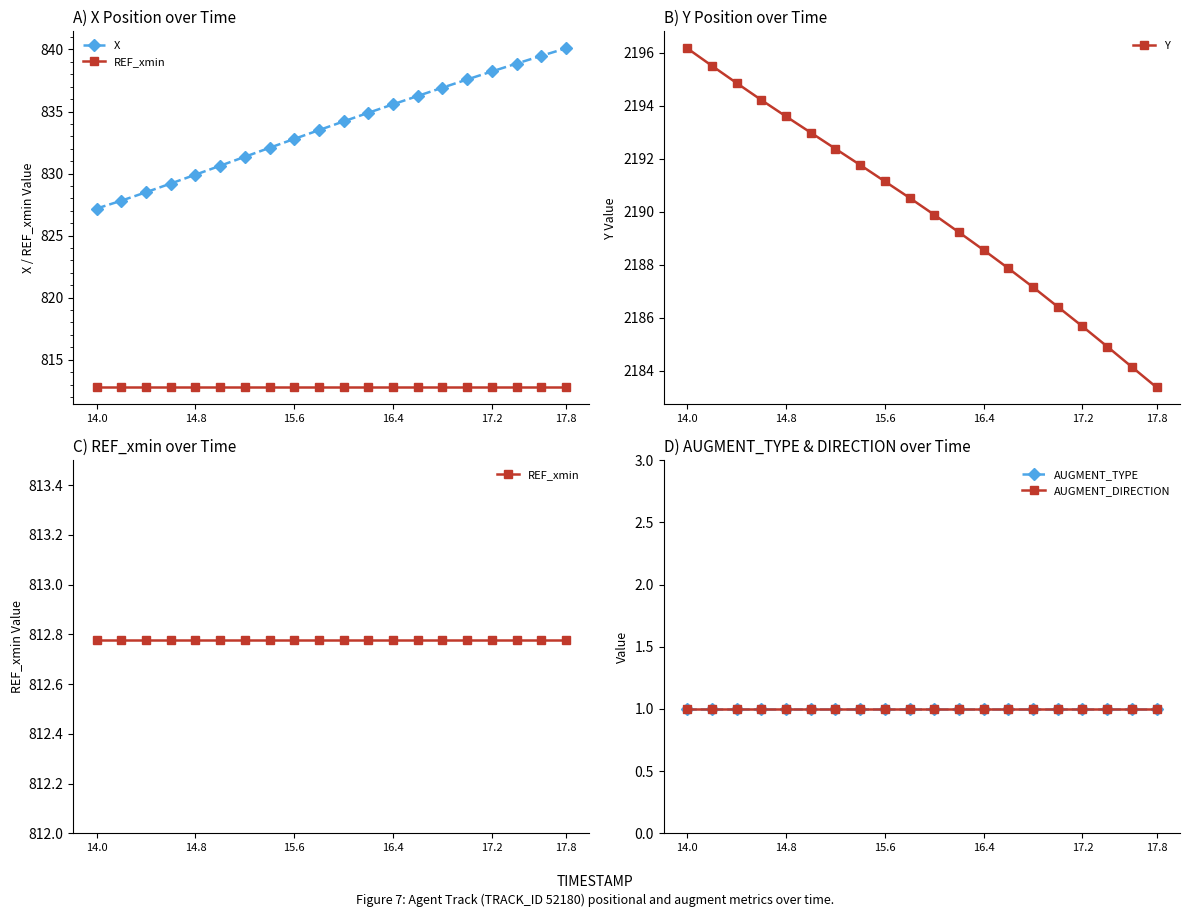

What is the maximum value for Y?

2196.2